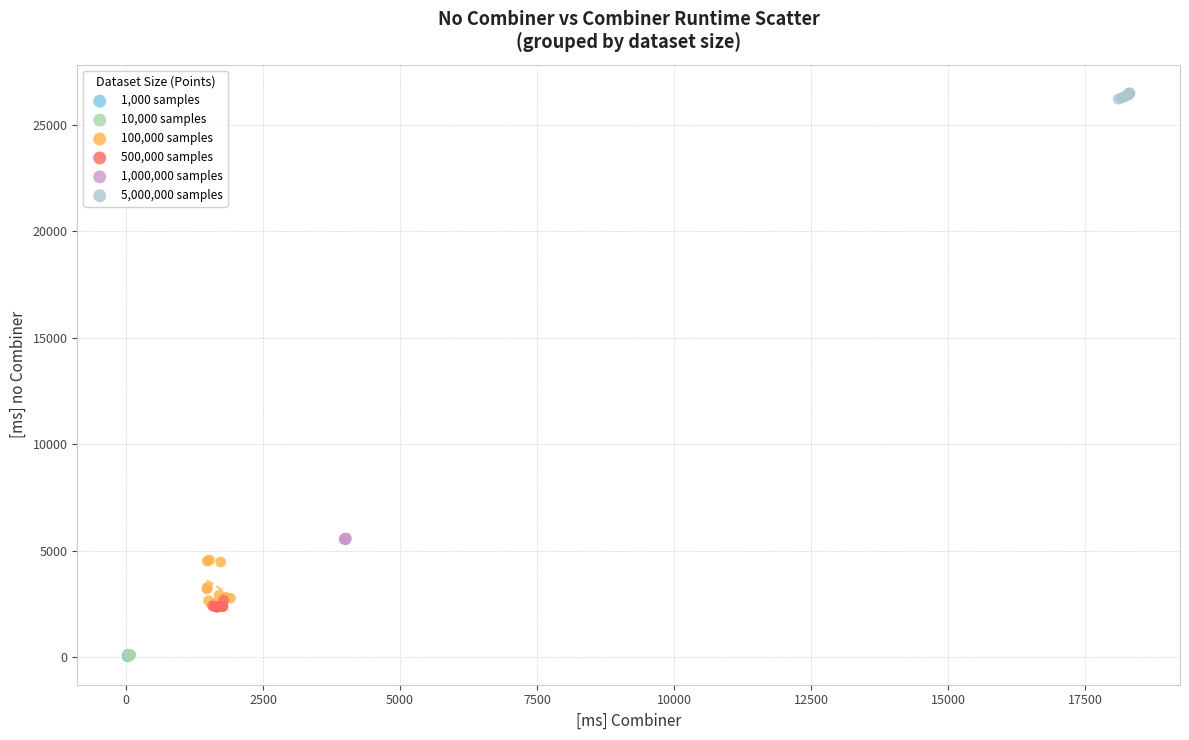

Which series has the largest Y range (max minus min)?

100,000 samples